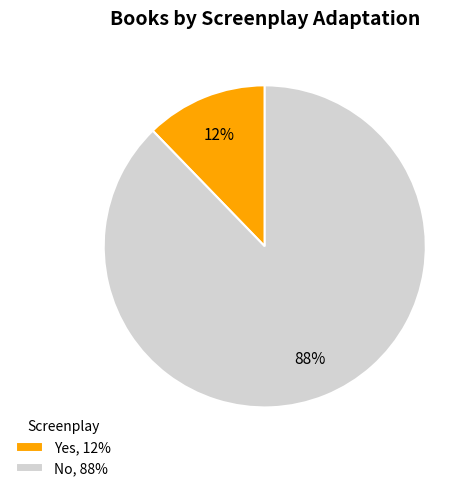

Which slice is the smallest?

Yes